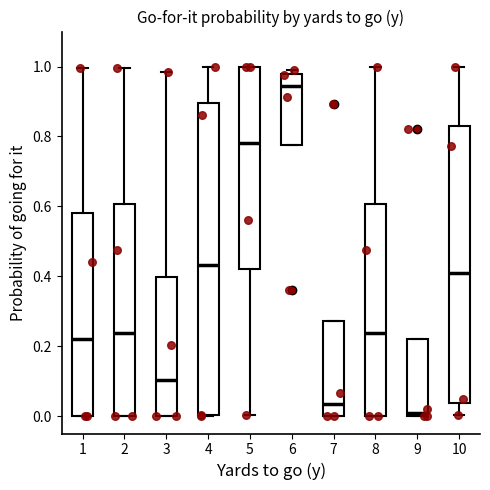

Reading left to right, transcribe this box plot: for each box, give where its median line is, the range the box spans, and where its two whiskers end, as read against the y-axis. The values are not printed on the chart, so give them approximately, as read against the axis.

1: median 0.22, box 0.00 to 0.58, whiskers 0.00 to 1.00
2: median 0.24, box 0.00 to 0.60, whiskers 0.00 to 1.00
3: median 0.10, box 0.00 to 0.40, whiskers 0.00 to 0.98
4: median 0.44, box 0.00 to 0.90, whiskers 0.00 to 1.00
5: median 0.78, box 0.42 to 1.00, whiskers 0.00 to 1.00
6: median 0.94, box 0.78 to 0.98, whiskers 0.78 to 1.00
7: median 0.04, box 0.00 to 0.28, whiskers 0.00 to 0.28
8: median 0.24, box 0.00 to 0.60, whiskers 0.00 to 1.00
9: median 0.00 (just above the box's lower edge), box 0.00 to 0.22, whiskers 0.00 to 0.22
10: median 0.42, box 0.04 to 0.82, whiskers 0.00 to 1.00